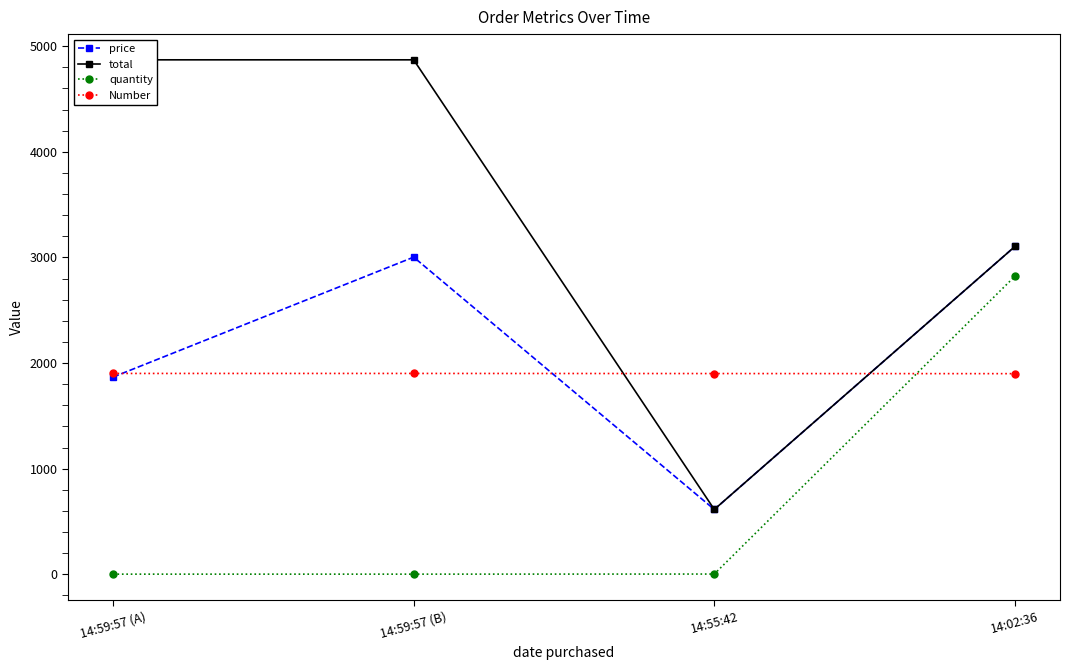

At which label is price closest to 1859?

14:59:57 (A)